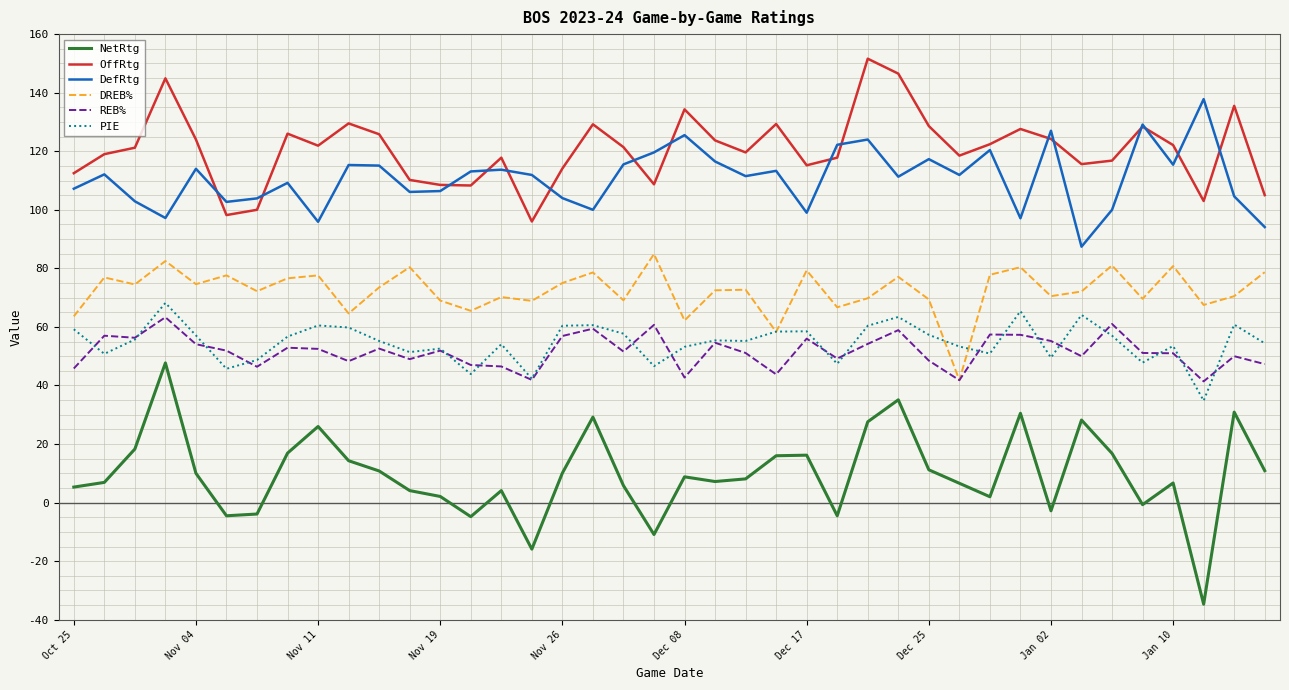

True or false: NetRtg and PIE intersect in this chart.

False